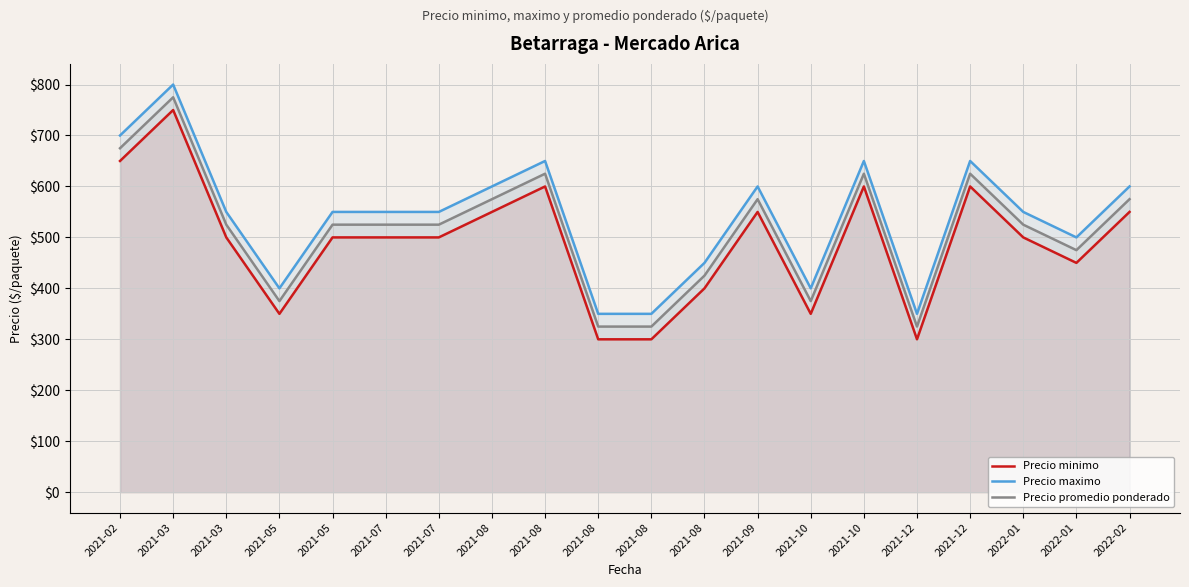

How many interior local peaks does the Precio minimo series have?

5